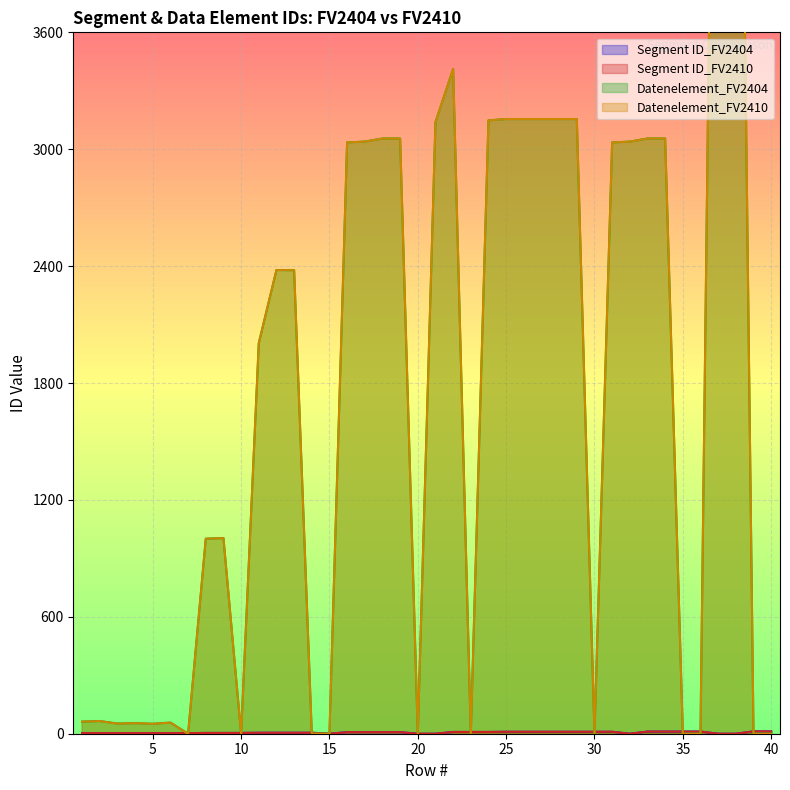

Where is Datenelement_FV2410 nearest to the value 3747?

22